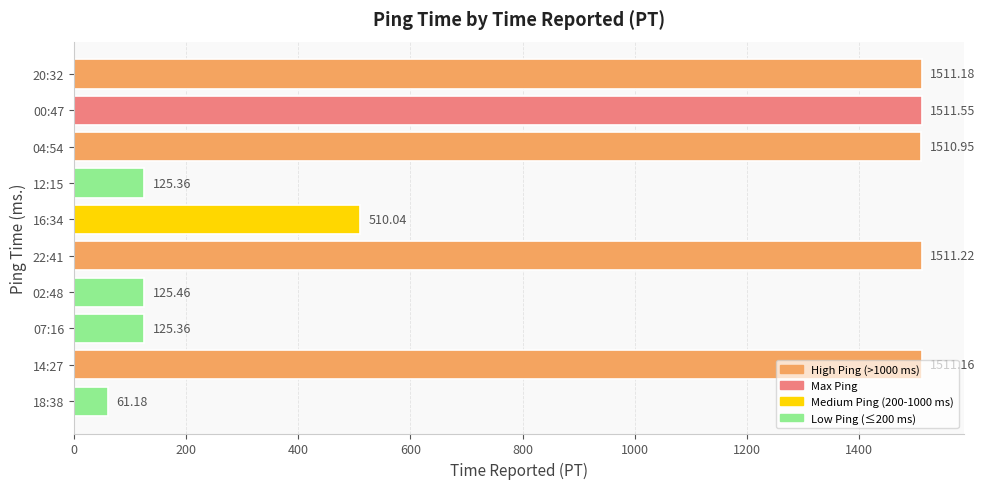

What is the change in value from 04:54 to 12:15?

-1385.6